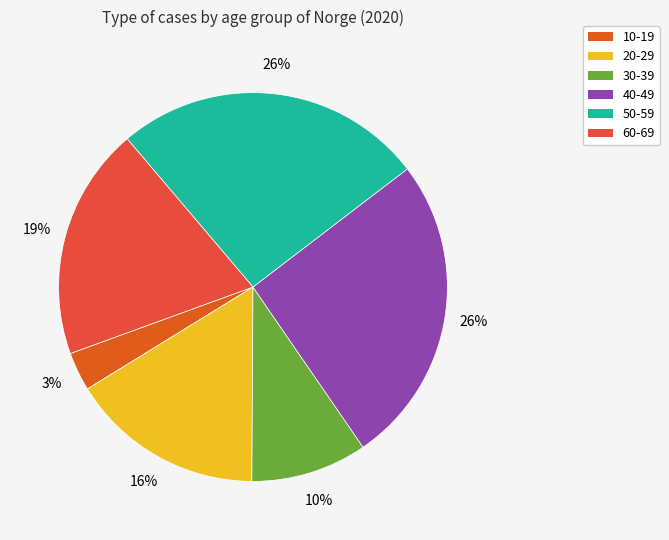

How many segments does this pie chart have?

6